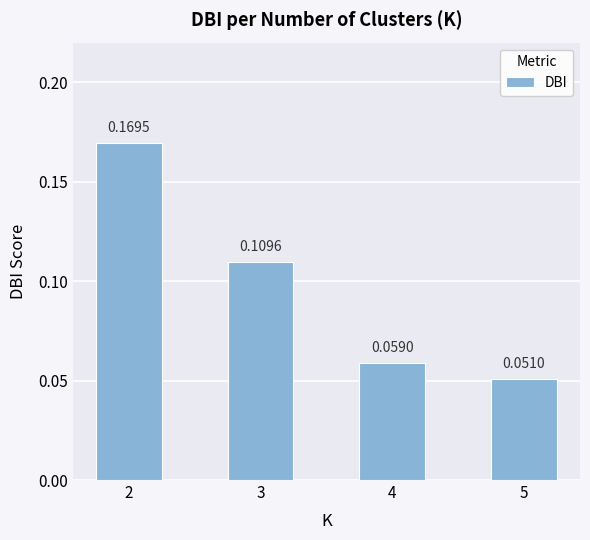

True or false: the data shows 0.2 at 3.

False